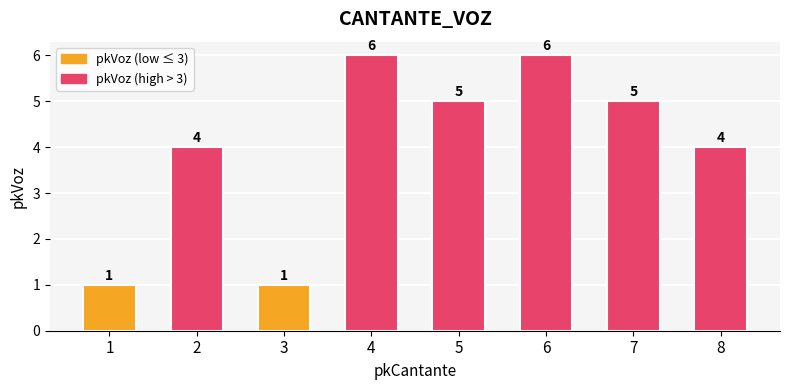

Count the values in the range 4 to 6.

6